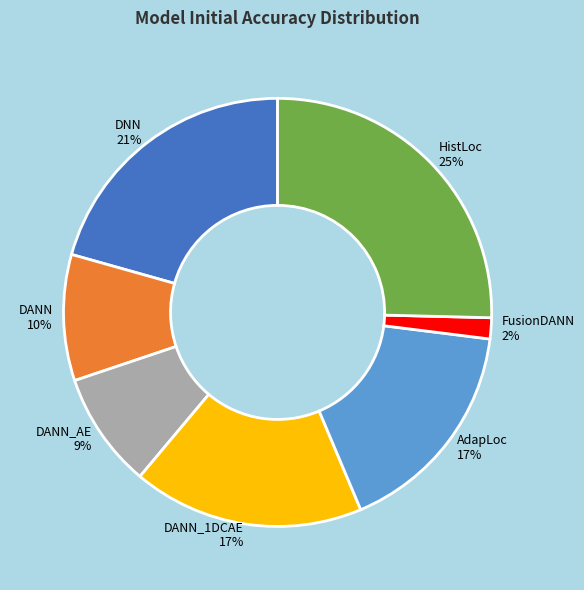

To the nearest percent, what is the average slice percentage?

14%